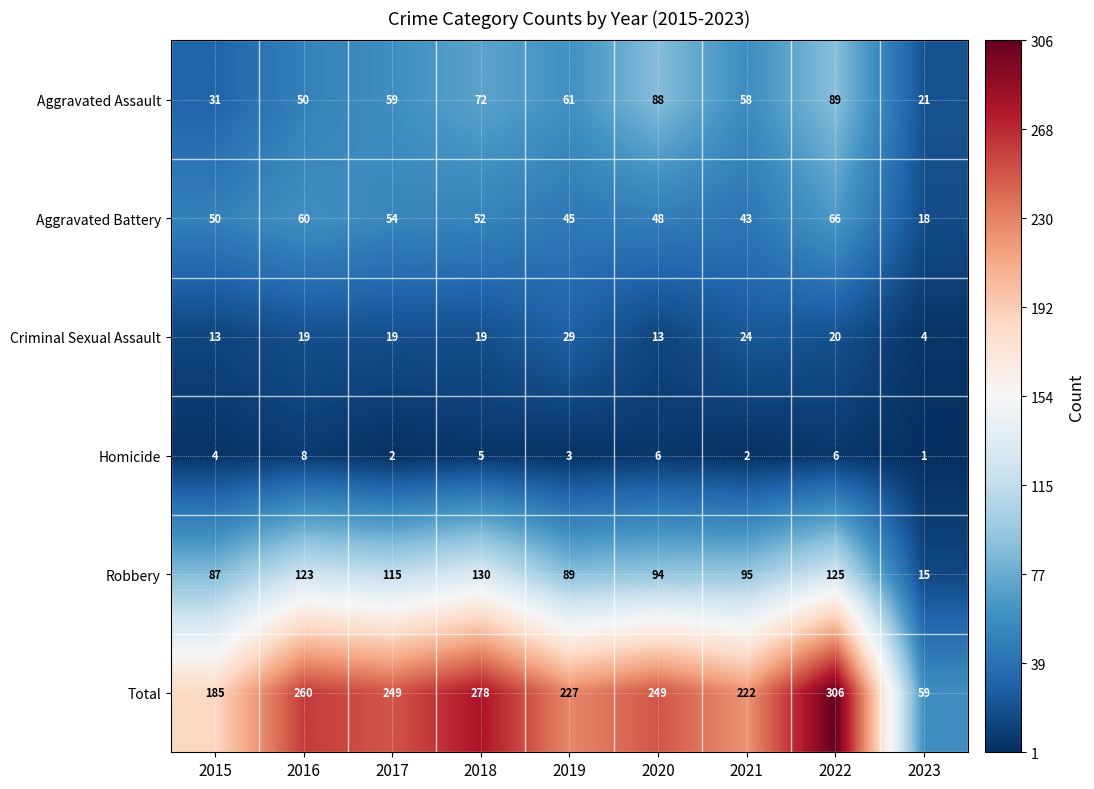

Rank the series at 2015 from highest to lowest value.

Total, Robbery, Aggravated Battery, Aggravated Assault, Criminal Sexual Assault, Homicide